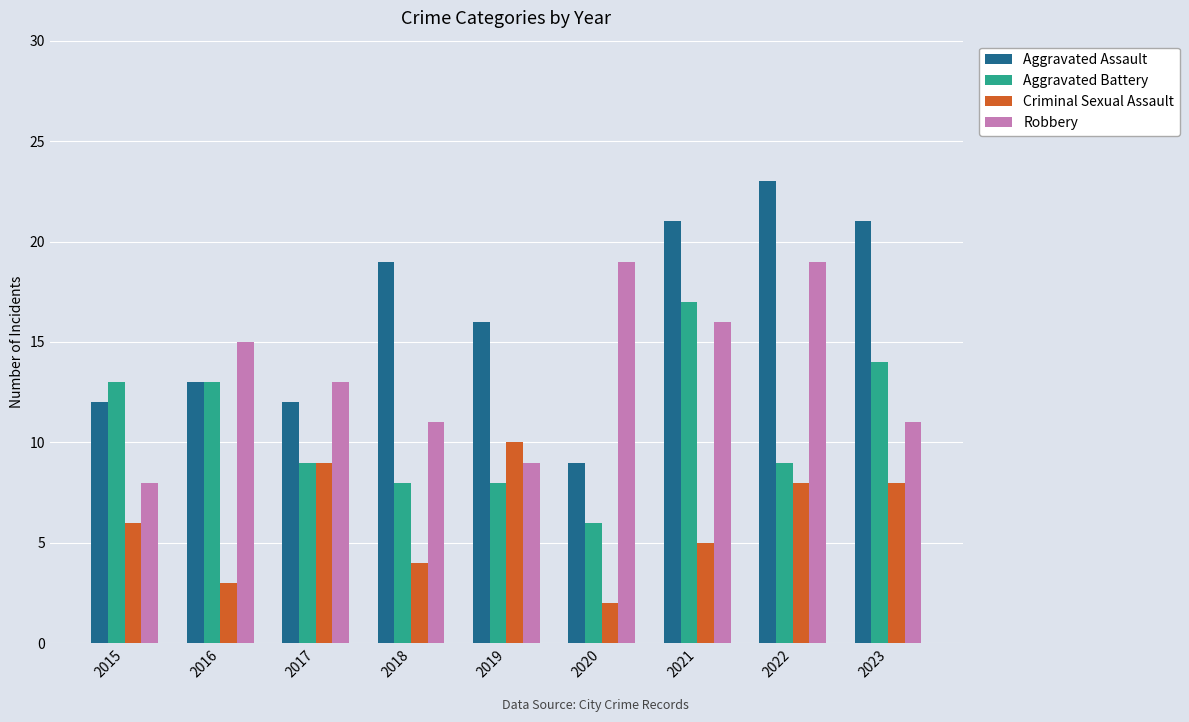

How many values in the Aggravated Assault series are below 16?

4